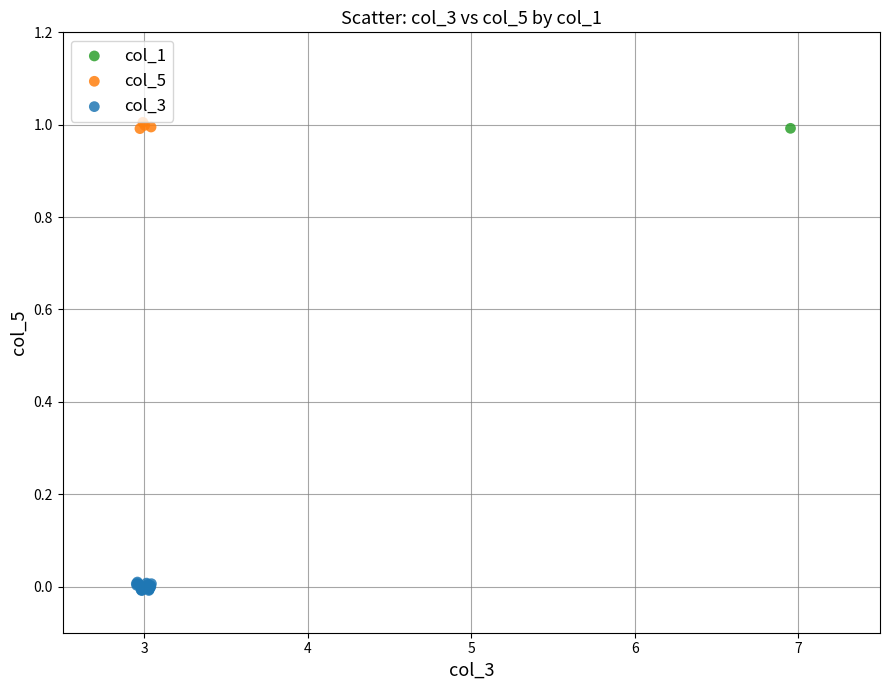

What are all the series names shown in the legend?

col_1, col_5, col_3